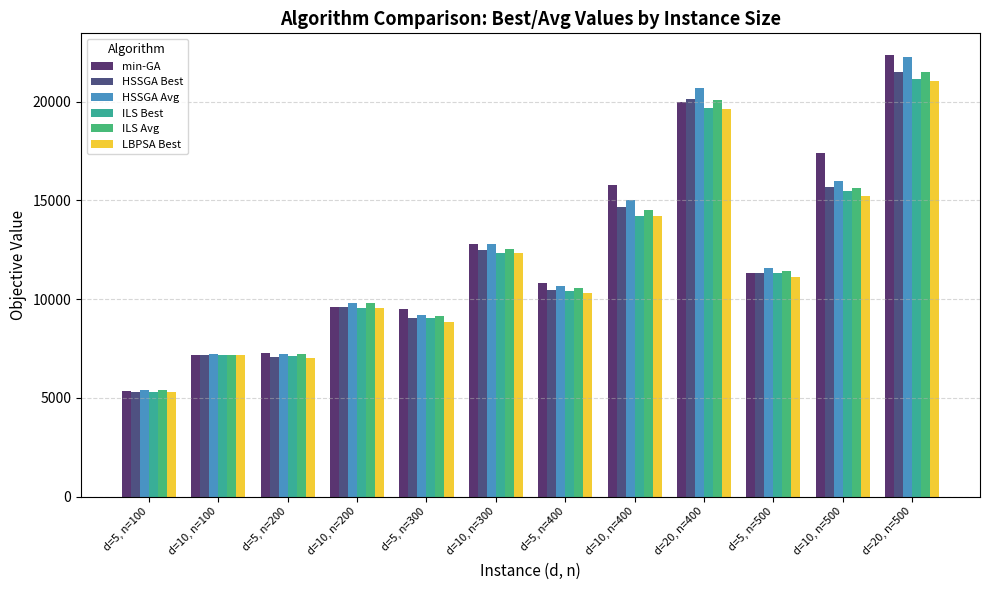

The ILS Best series shows 23802.0 at d=10, n=500. True or false?

False